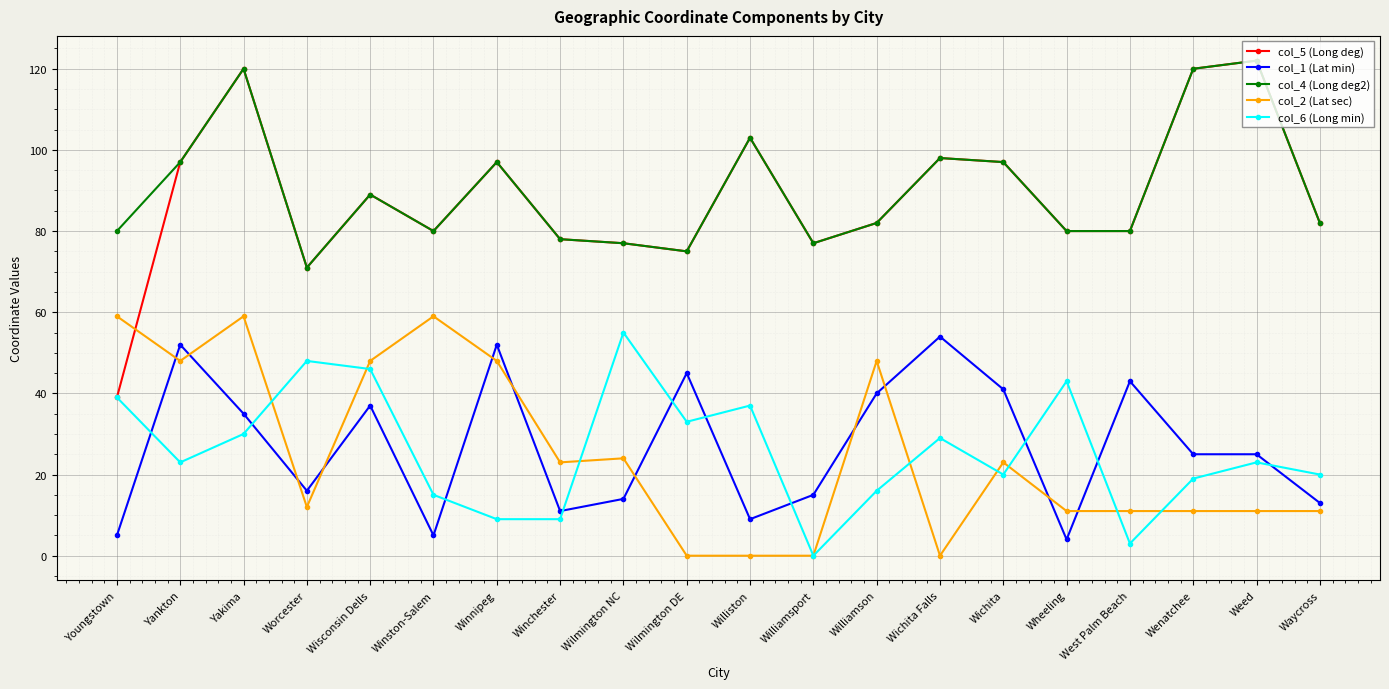

Where does the col_6 (Long min) series first go above 23?

Youngstown